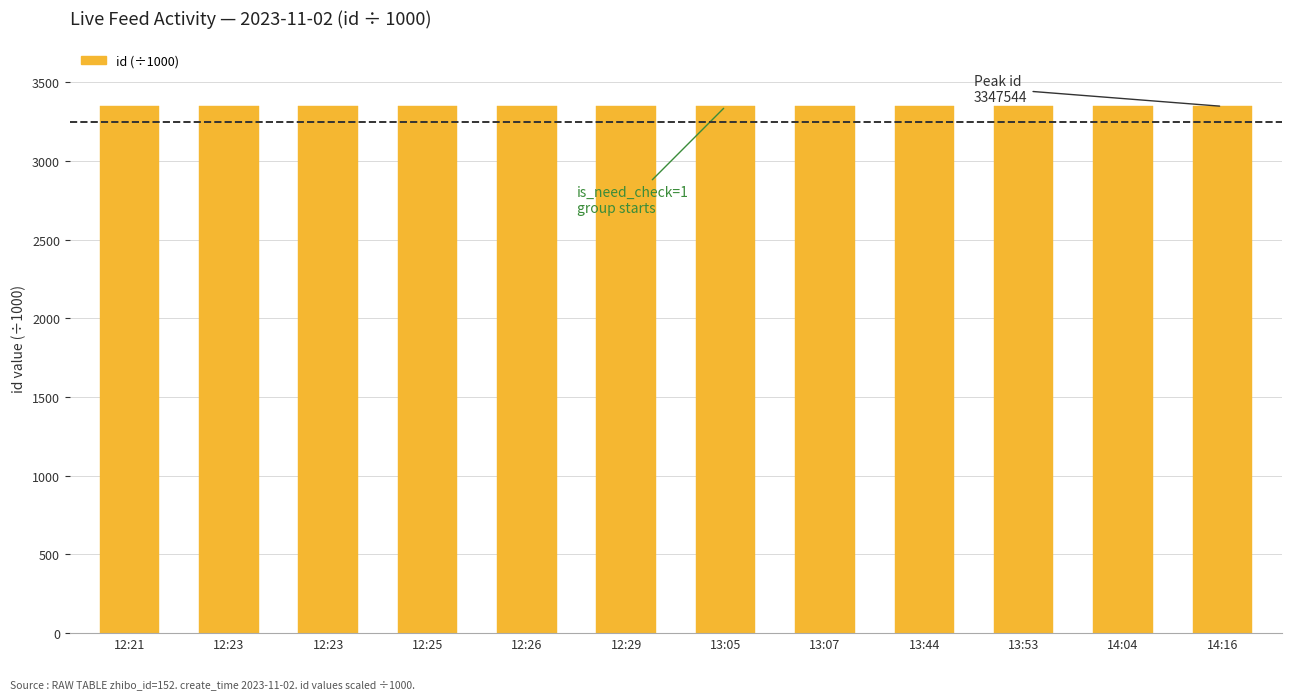

Is it true that the value at 12:21 is 3347.3?

True